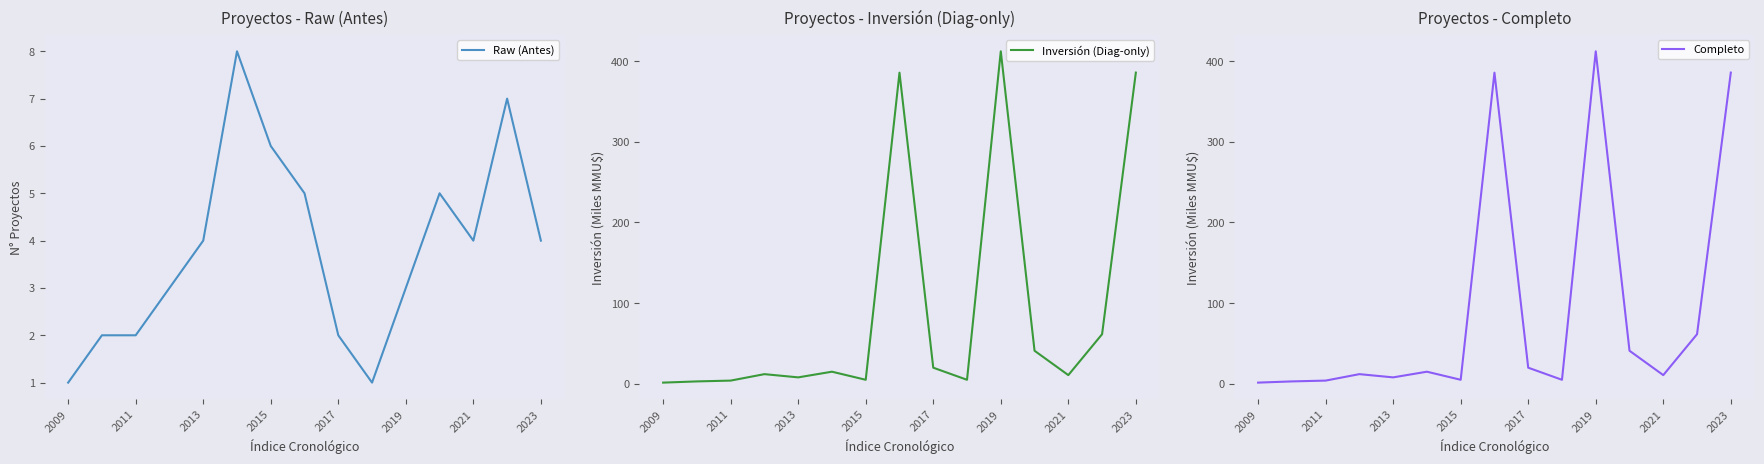

True or false: Inversión (Diag-only) and Completo intersect in this chart.

False